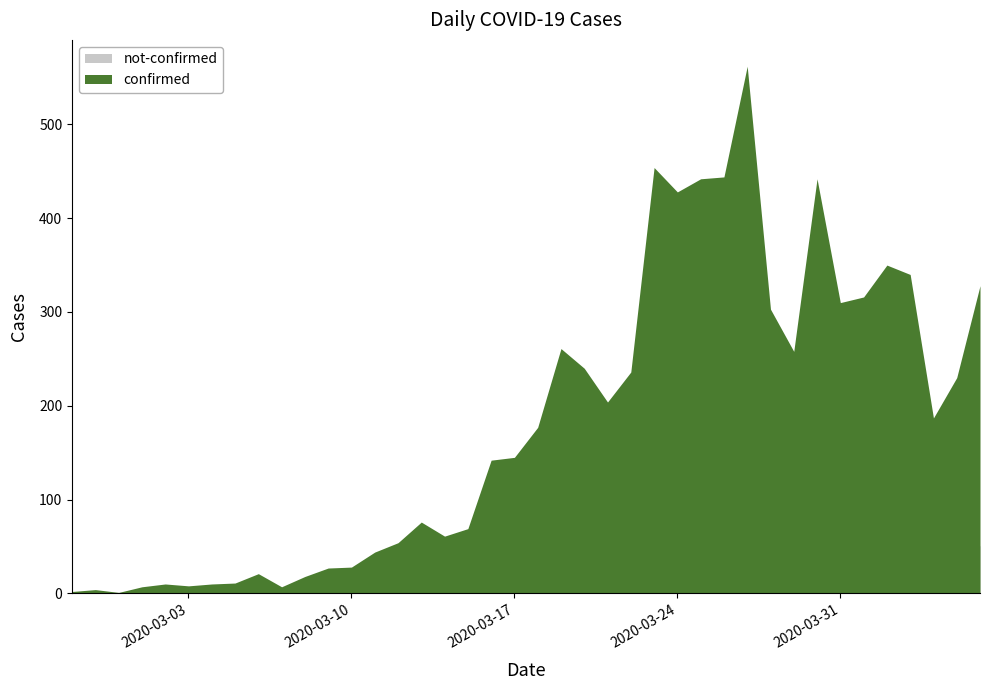

The confirmed series shows 21 at 2020-03-06. True or false?

True